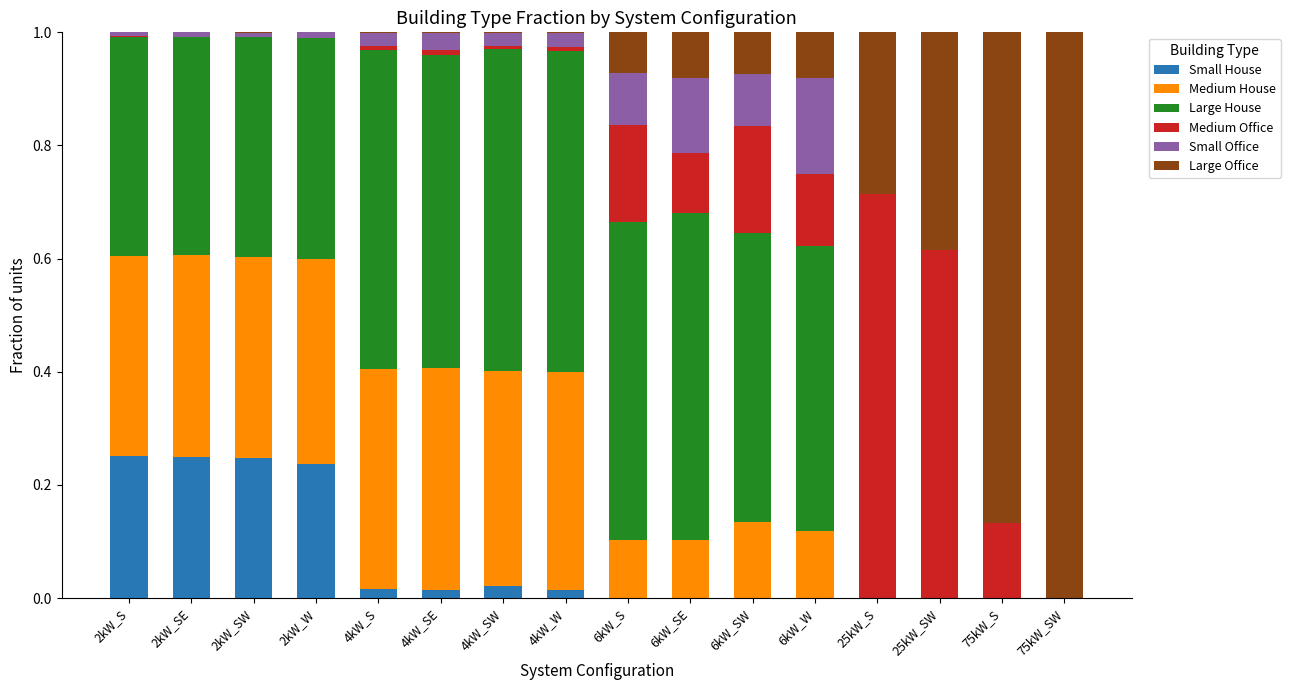

What is the total value across all series at 6kW_SW?

1.0